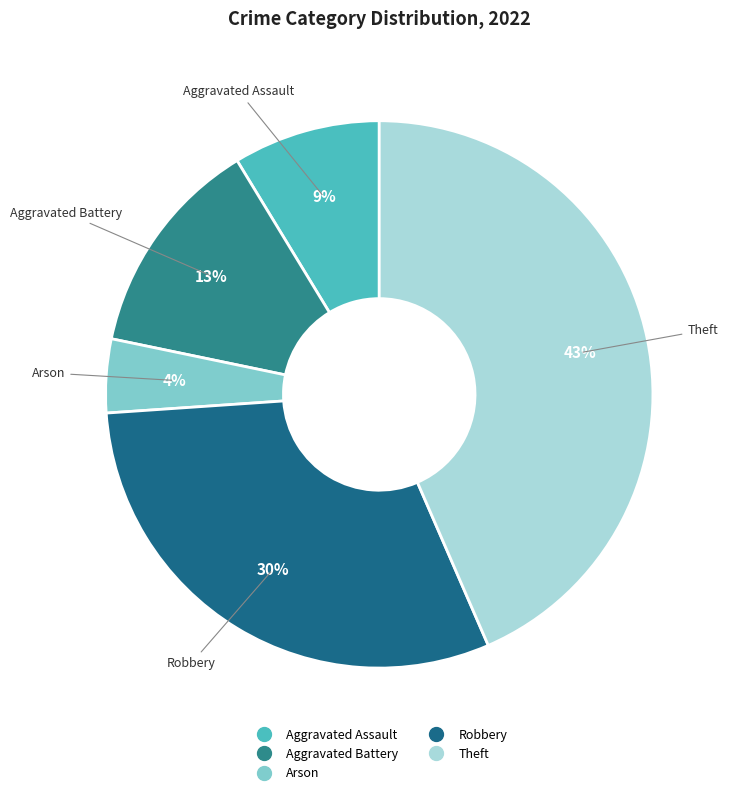

How many slices are in this pie chart?

5